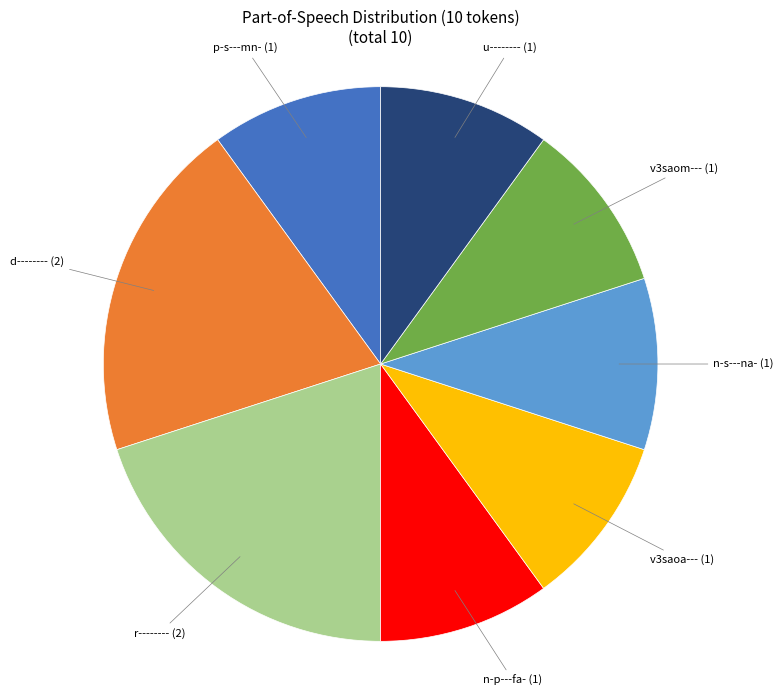

Does any single category account for the majority?

No